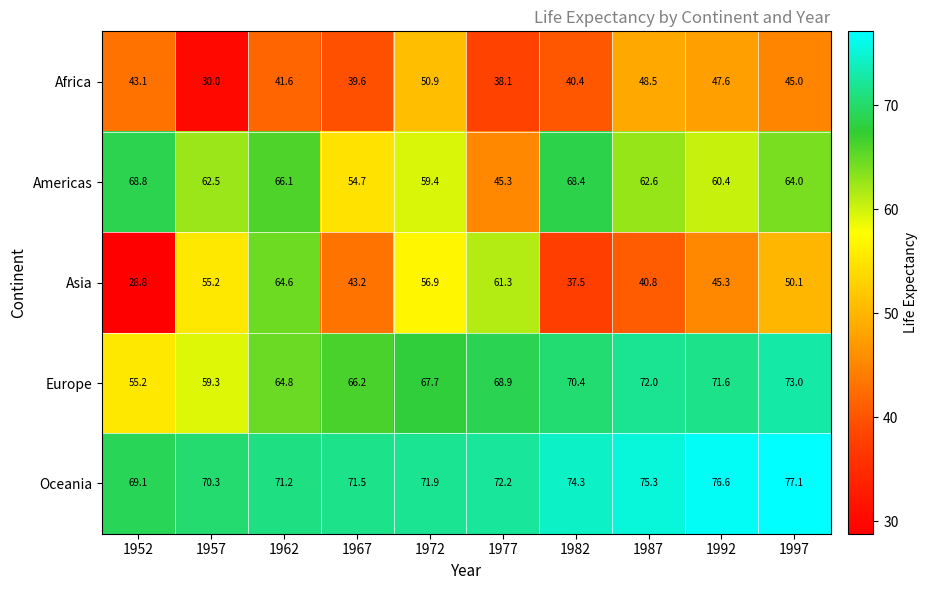

What is the spread (max minus min) of values at 1977?

34.1